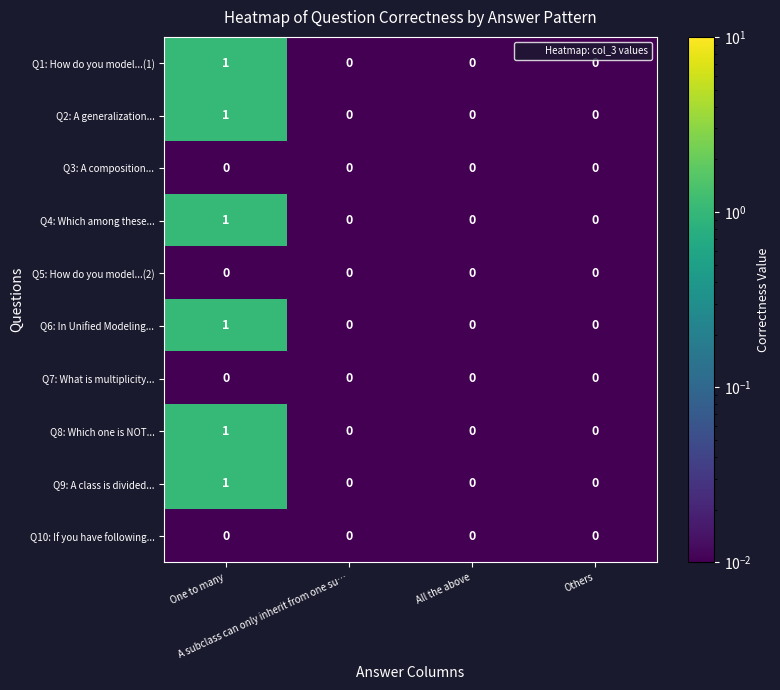

How many Q1: How do you model...(1) values are between 0 and 1?

4